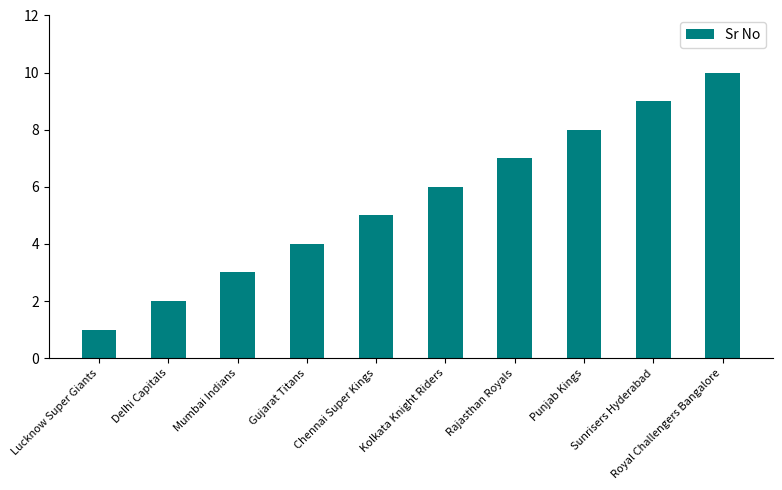

List the labels in order of value, smallest first.

Lucknow Super Giants, Delhi Capitals, Mumbai Indians, Gujarat Titans, Chennai Super Kings, Kolkata Knight Riders, Rajasthan Royals, Punjab Kings, Sunrisers Hyderabad, Royal Challengers Bangalore